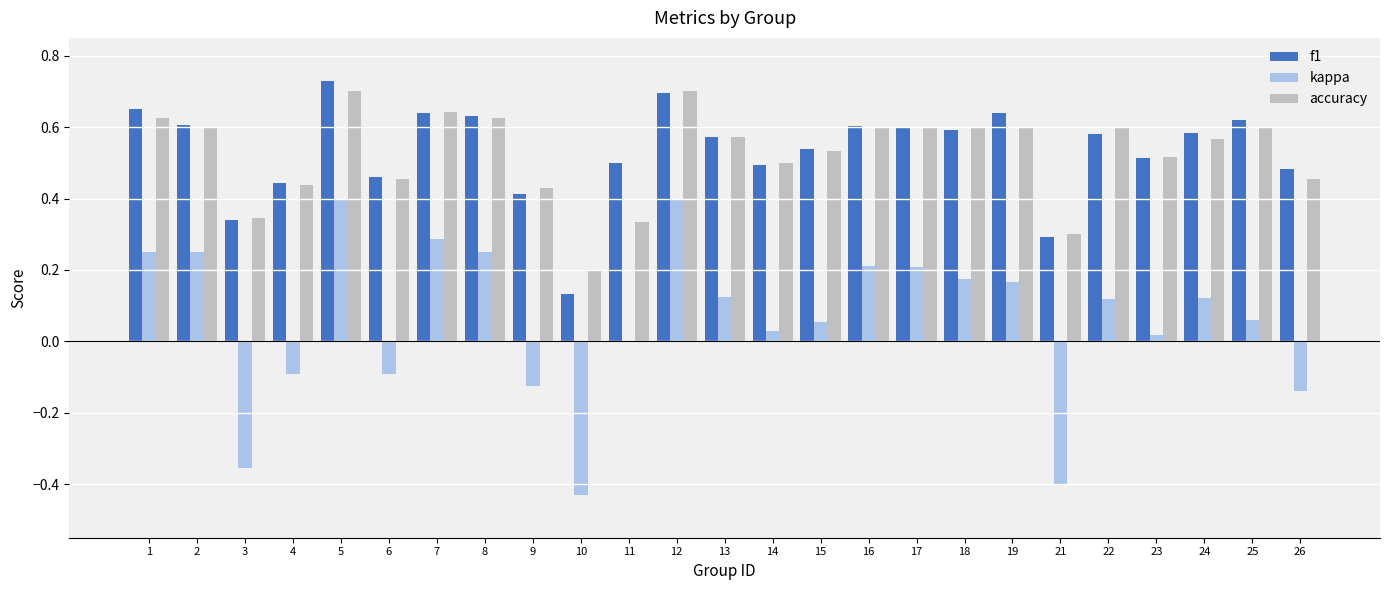

What is the sum of all kappa values?

1.5